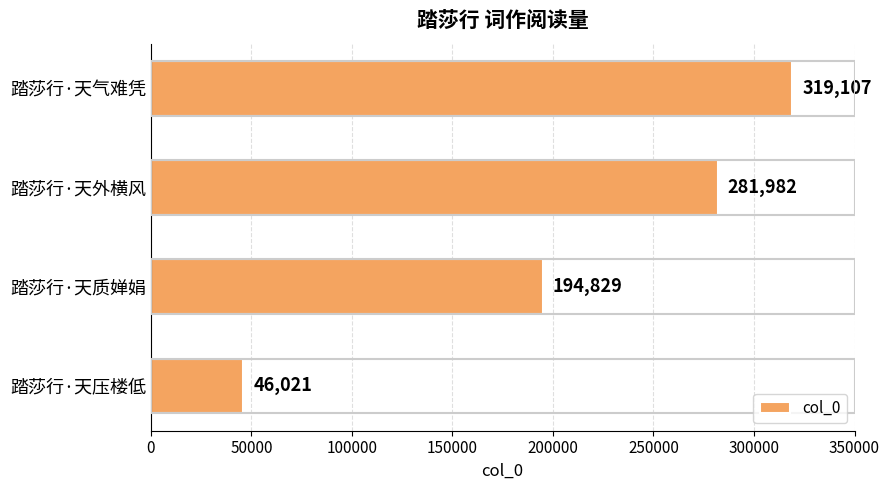

Reading top to bottom, transcribe all the data shown in this chart.

319107	281982	194829	46021